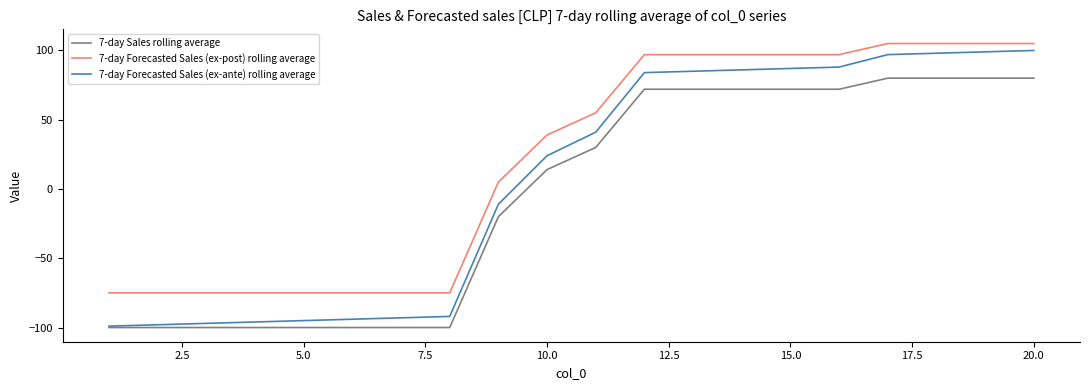

How many values in the 7-day Forecasted Sales (ex-ante) rolling average series are below 41?

10